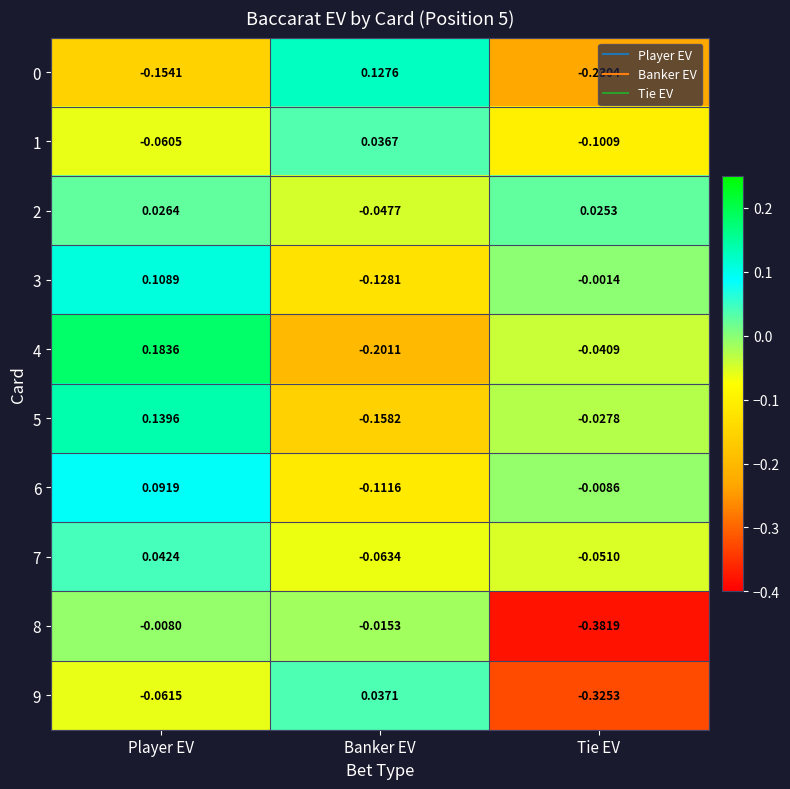

At which label is 7 closest to 0?

Player EV